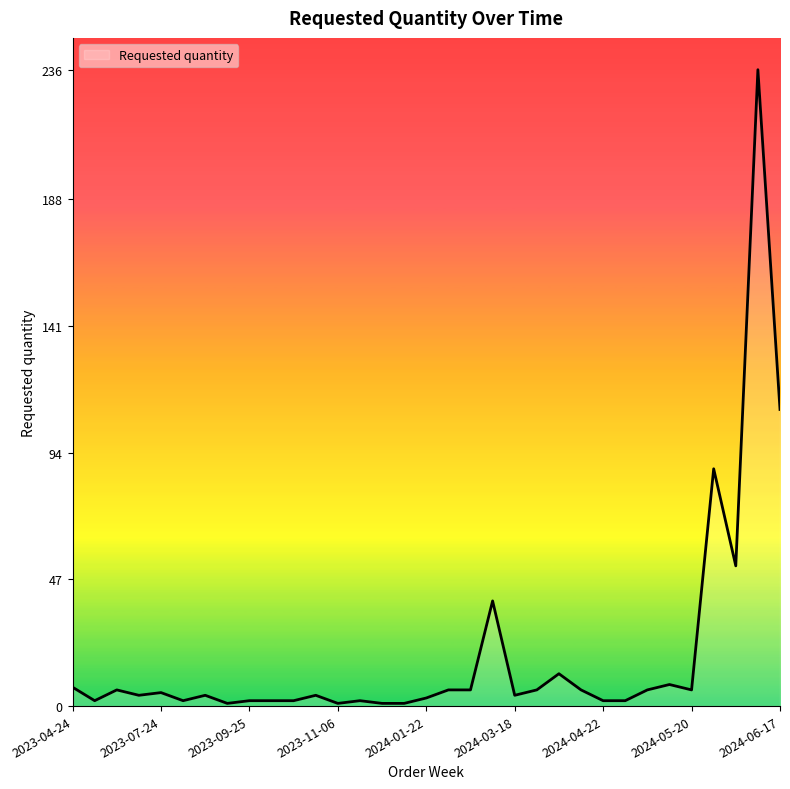

Rank the categories by value from highest to lowest.

2024-06-10, 2024-06-17, 2024-05-27, 2024-06-03, 2024-02-12, 2024-04-08, 2024-05-13, 2023-04-24, 2023-06-26, 2024-01-29, 2024-02-05, 2024-04-01, 2024-04-15, 2024-05-06, 2024-05-20, 2023-07-24, 2023-07-10, 2023-08-21, 2023-10-30, 2024-03-18, 2024-01-22, 2023-05-15, 2023-08-14, 2023-09-25, 2023-10-02, 2023-10-09, 2023-11-13, 2024-04-22, 2024-04-29, 2023-08-28, 2023-11-06, 2023-11-20, 2023-11-27